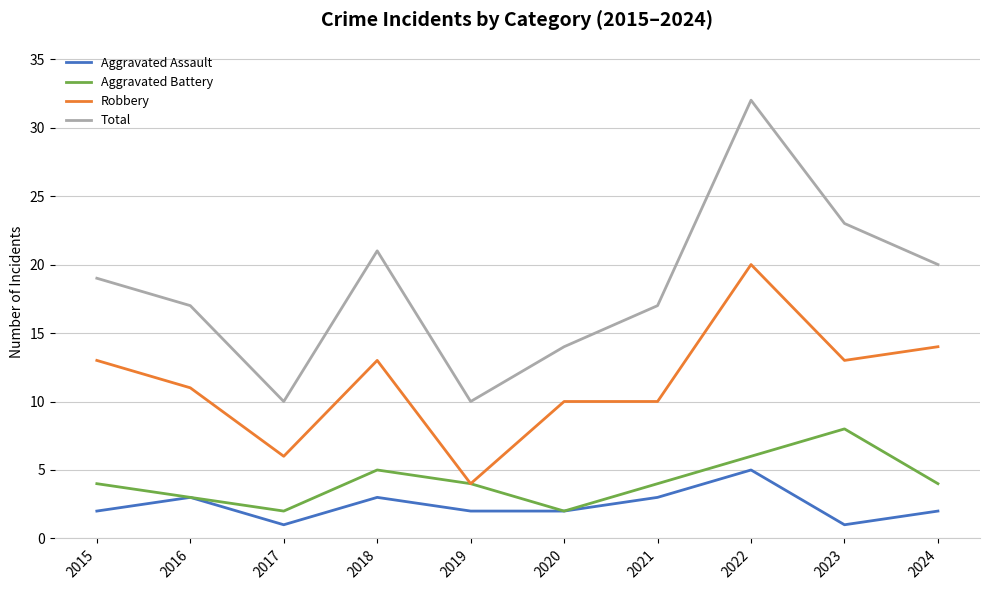

Reading right to left, what are all the values shown in this chart?

Aggravated Assault: 2	1	5	3	2	2	3	1	3	2
Aggravated Battery: 4	8	6	4	2	4	5	2	3	4
Robbery: 14	13	20	10	10	4	13	6	11	13
Total: 20	23	32	17	14	10	21	10	17	19